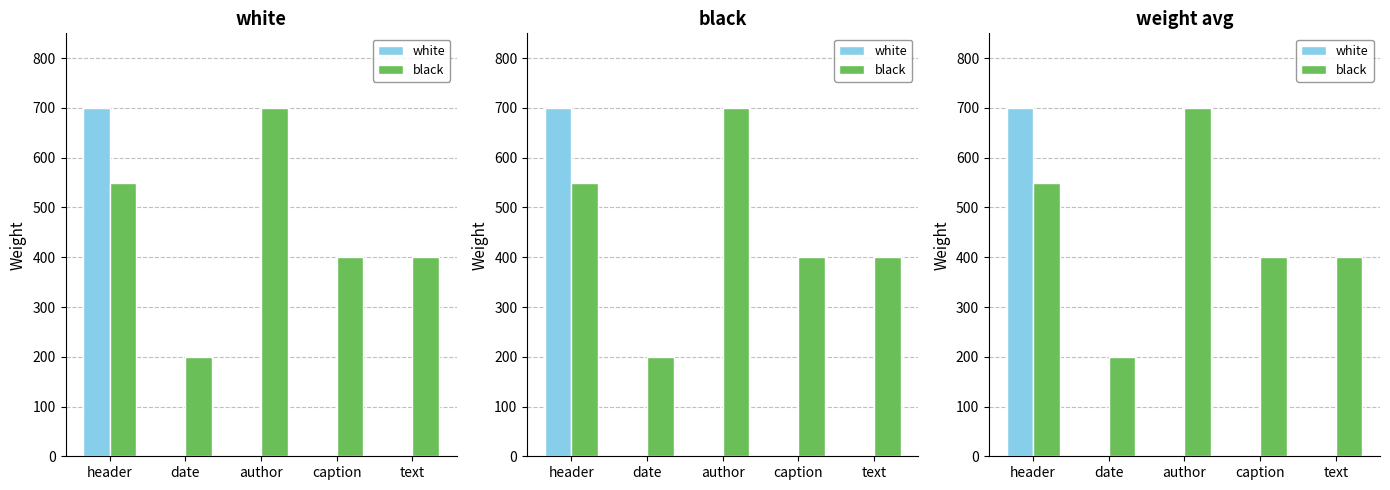

The value of black at author is 700. True or false?

True